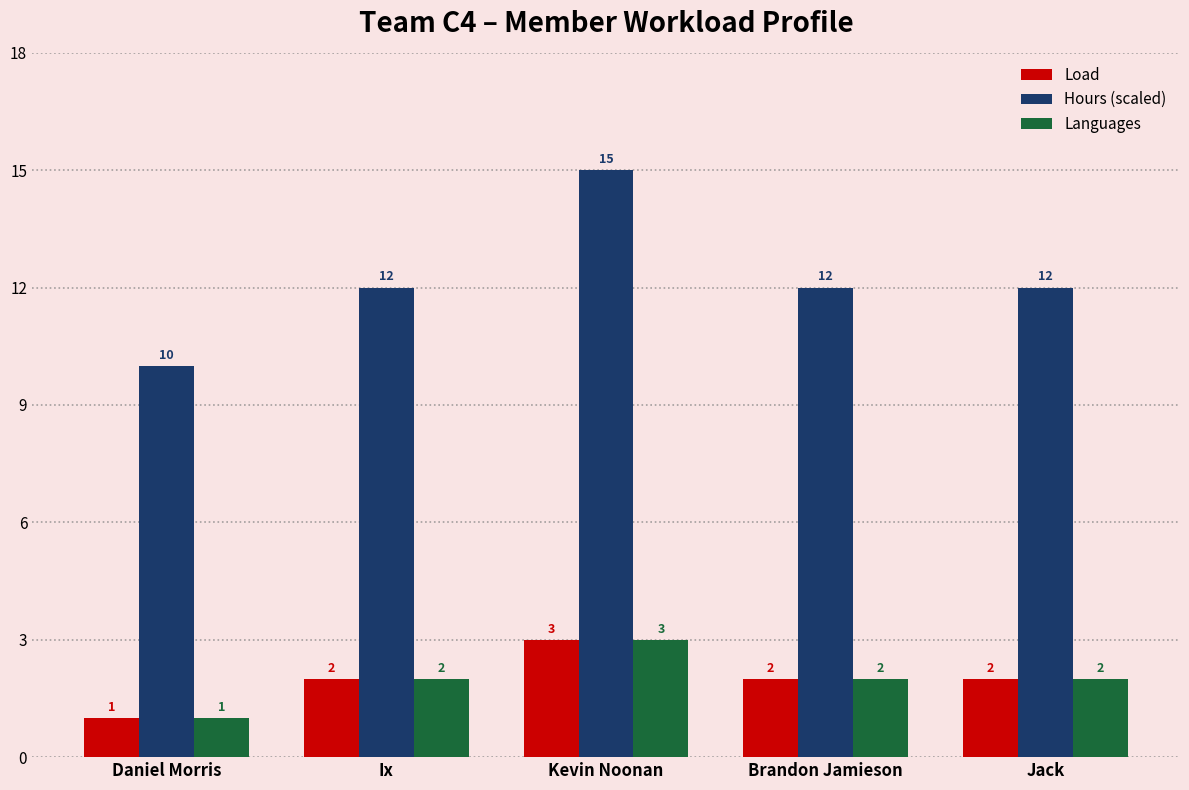

How many groups of bars are there?

5